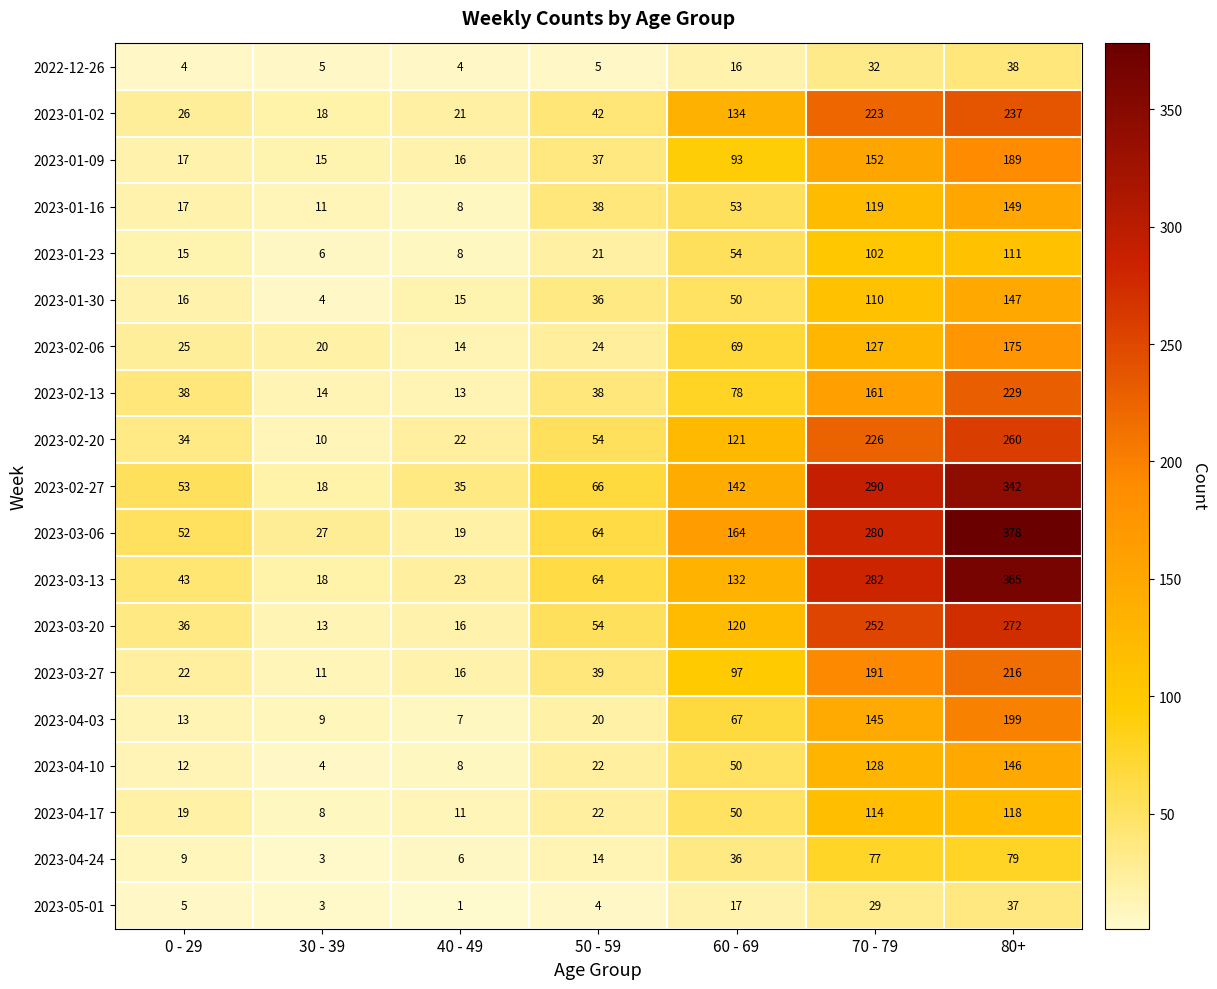

Which series has the largest range (max minus min)?

2023-03-06